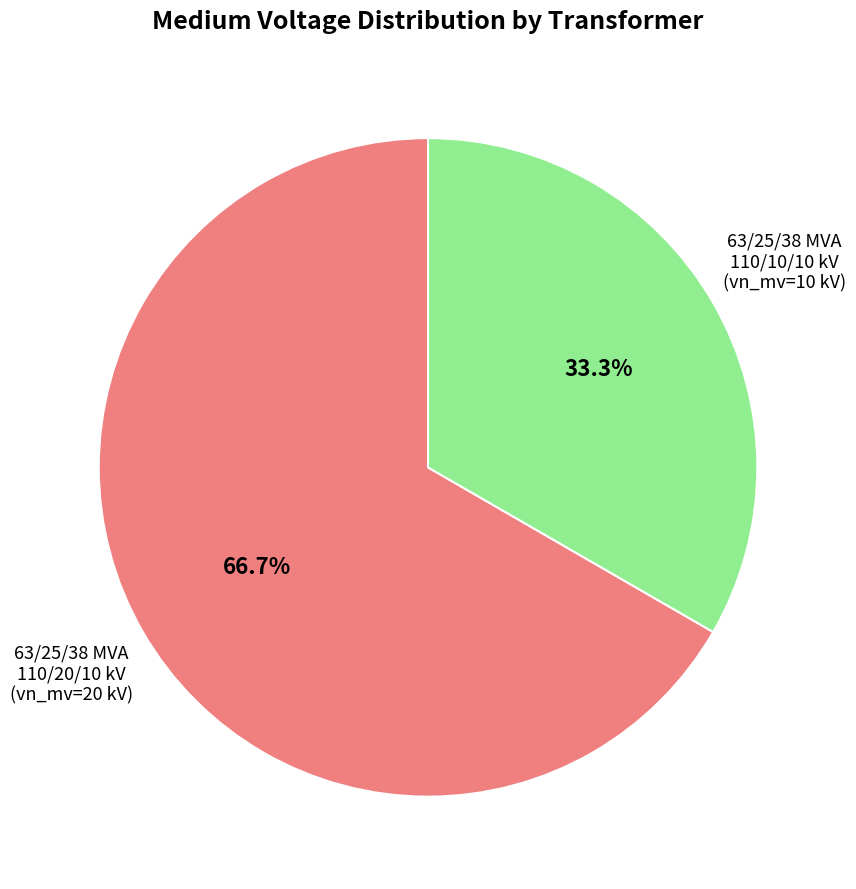

To the nearest percent, what is the combined percentage of 63/25/38 MVA 110/20/10 kV and 63/25/38 MVA 110/10/10 kV?

100%